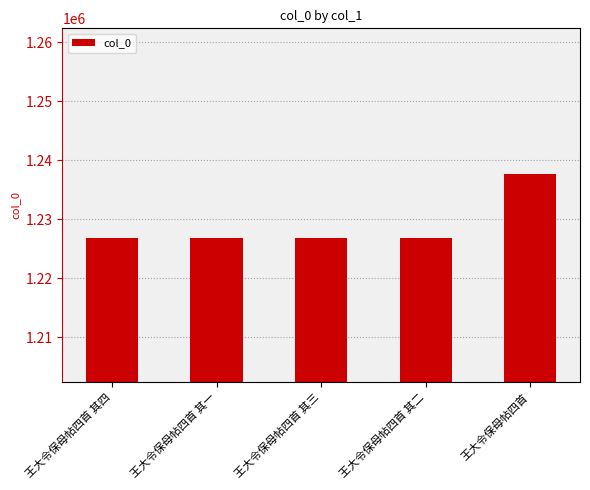

Does the chart contain stacked bars?

No